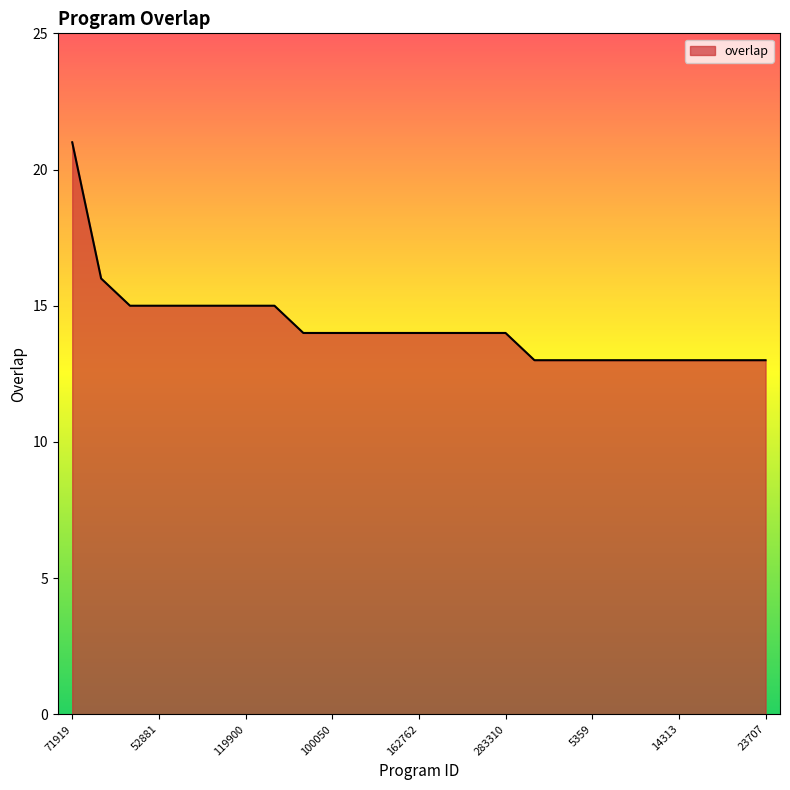

What is the minimum value shown in the chart?

13